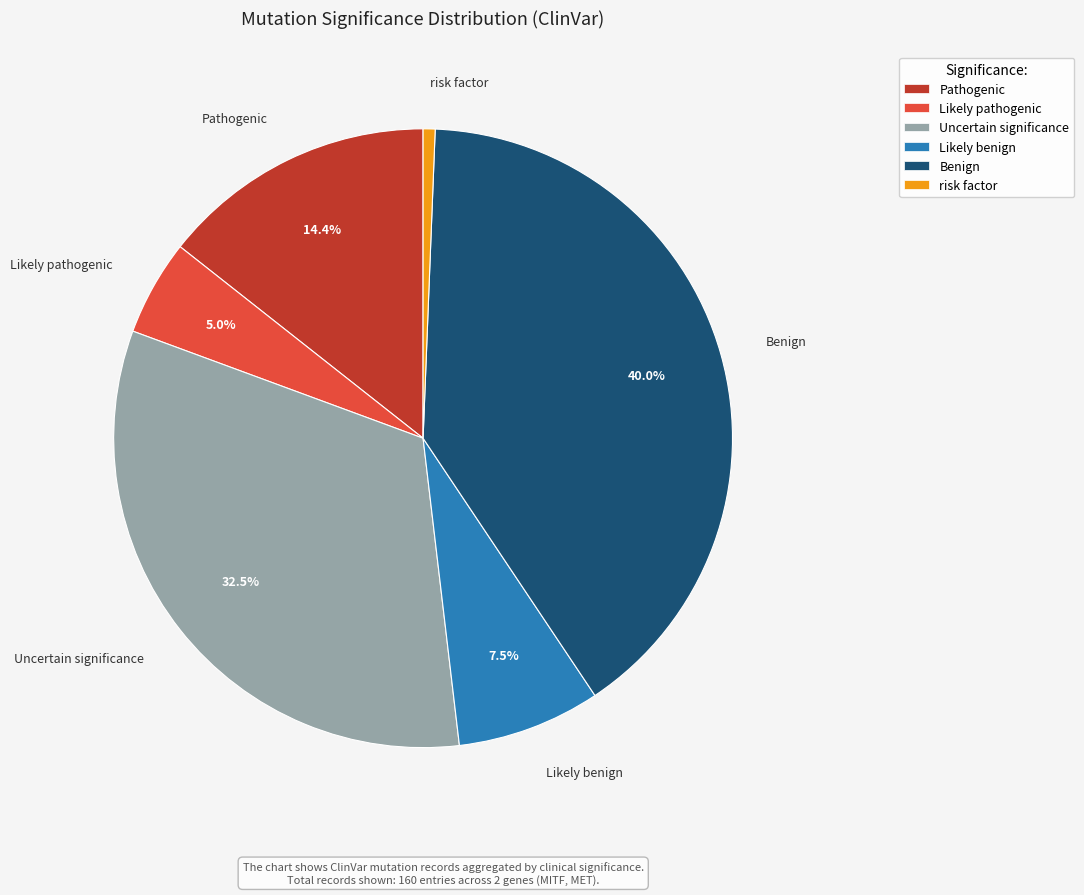

Does any single category account for the majority?

No